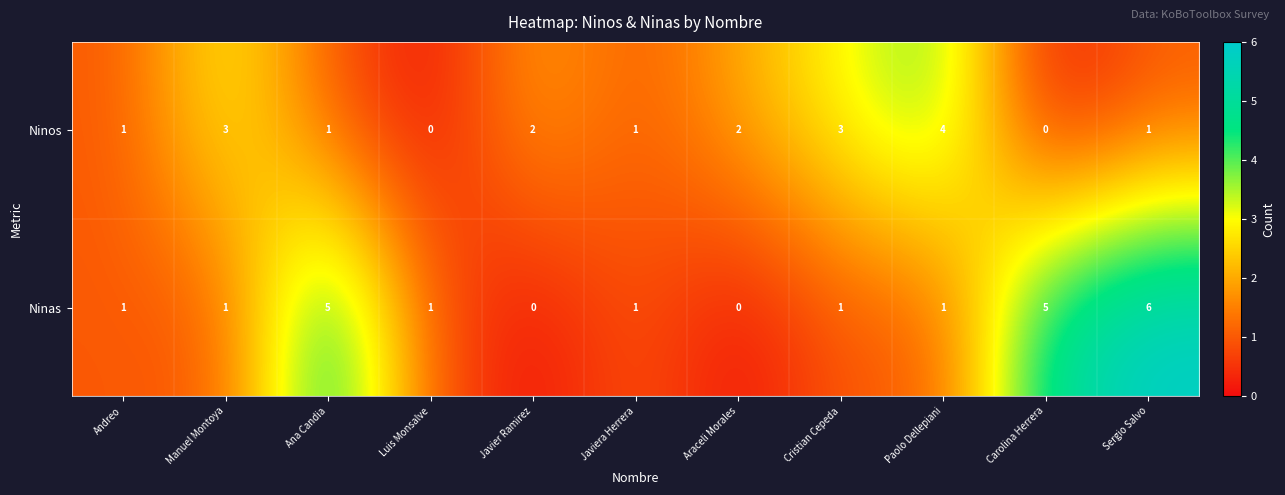

Reading left to right, list all the values displayed in this chart.

Ninos: 1	3	1	0	2	1	2	3	4	0	1
Ninas: 1	1	5	1	0	1	0	1	1	5	6